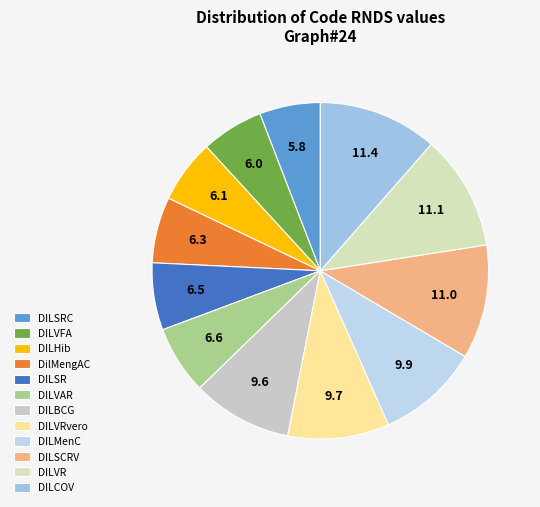

To the nearest percent, what portion does DILVAR represent?

7%